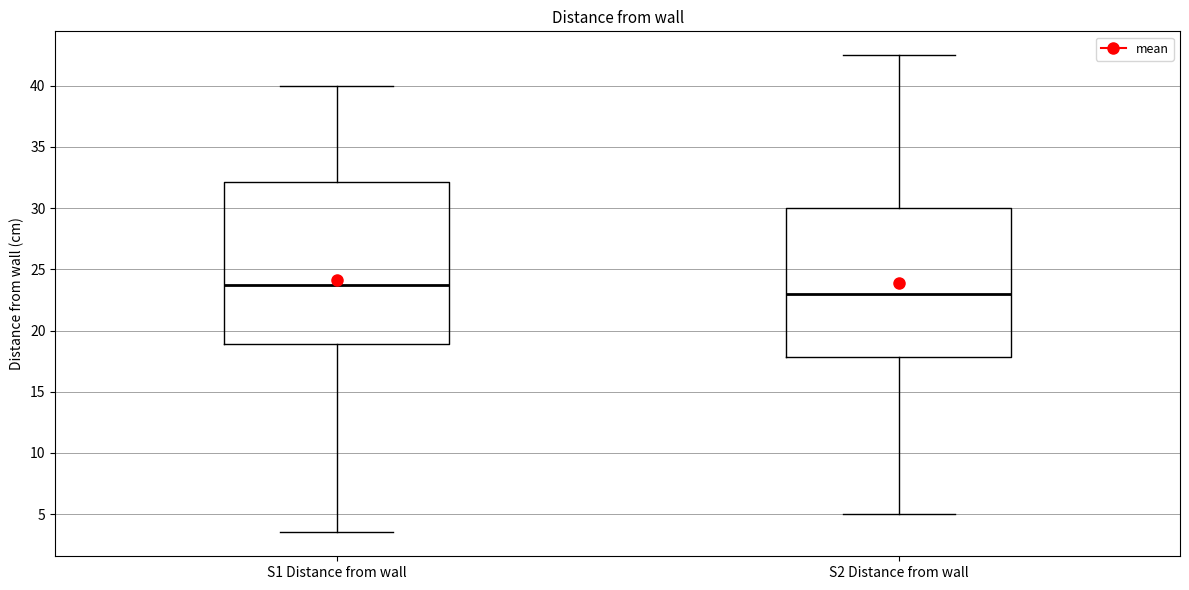

Which box is the tallest, from its lower edge to its upper edge?

S1 Distance from wall